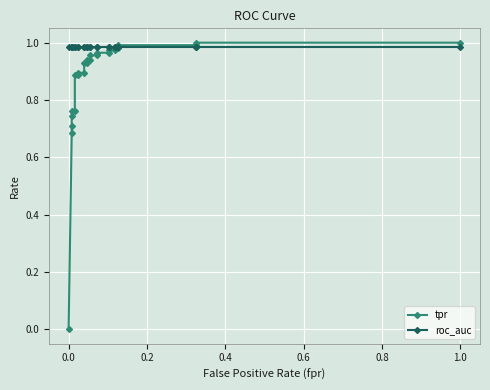

The value of tpr at 1.0 is 1.7. True or false?

False